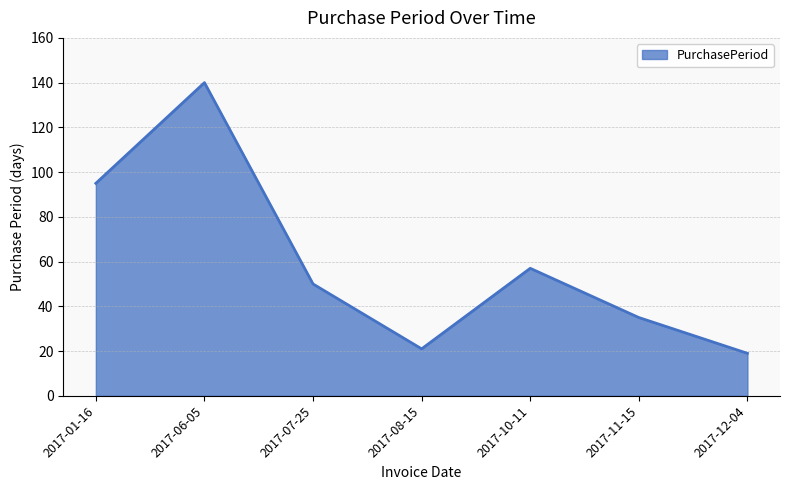

Reading left to right, what are all the values shown in this chart?

95	140	50	21	57	35	19